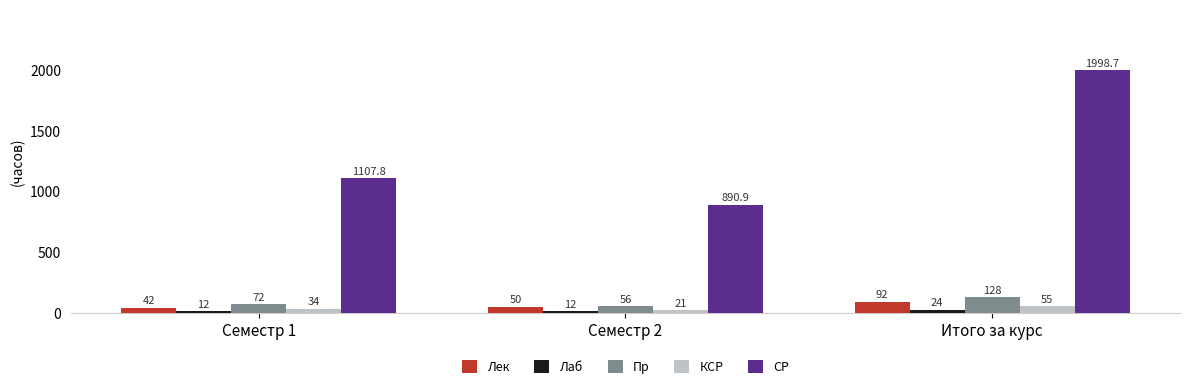

What is the value of the Лек bar at the 1st from the left?

42.0